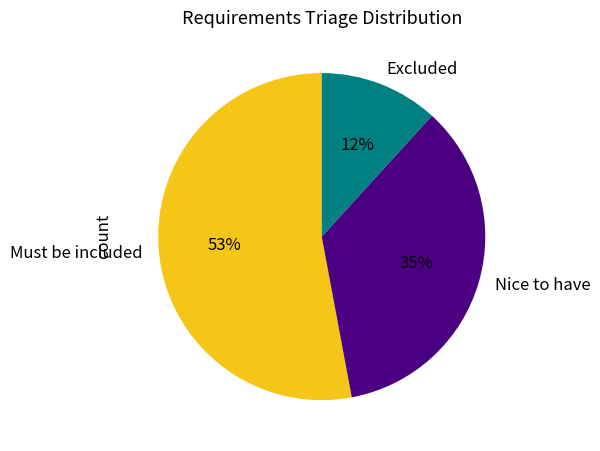

Which slice is the largest?

Must be included